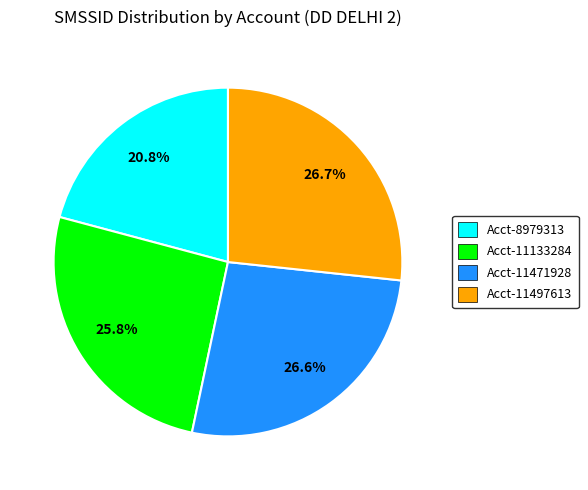

Is there any slice that represents more than half of the pie?

No